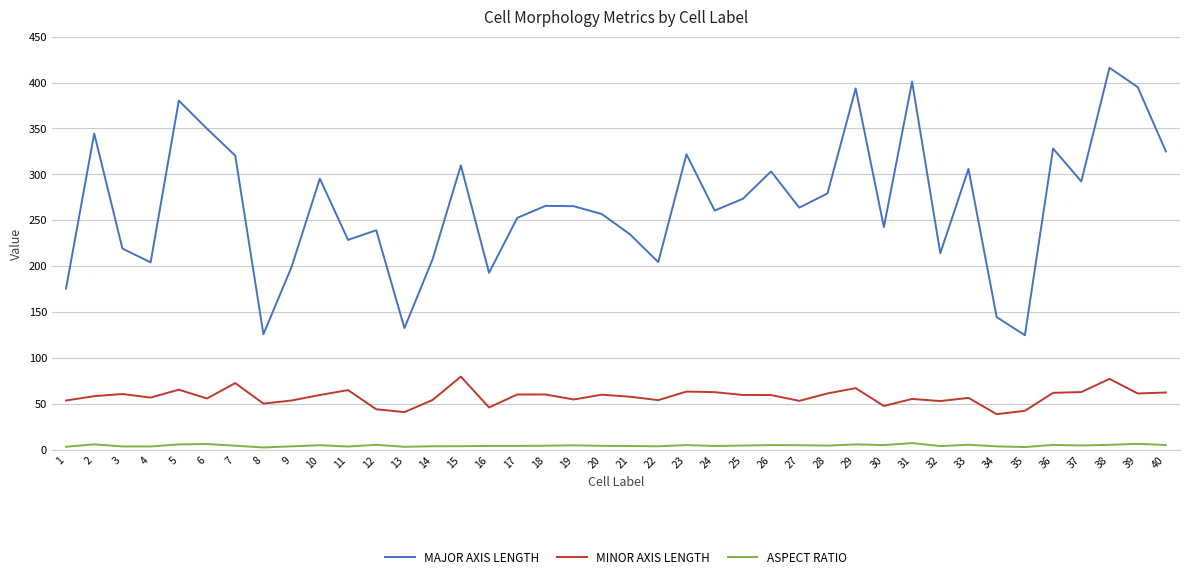

True or false: ASPECT RATIO has a value of 4.4 at 18.

True